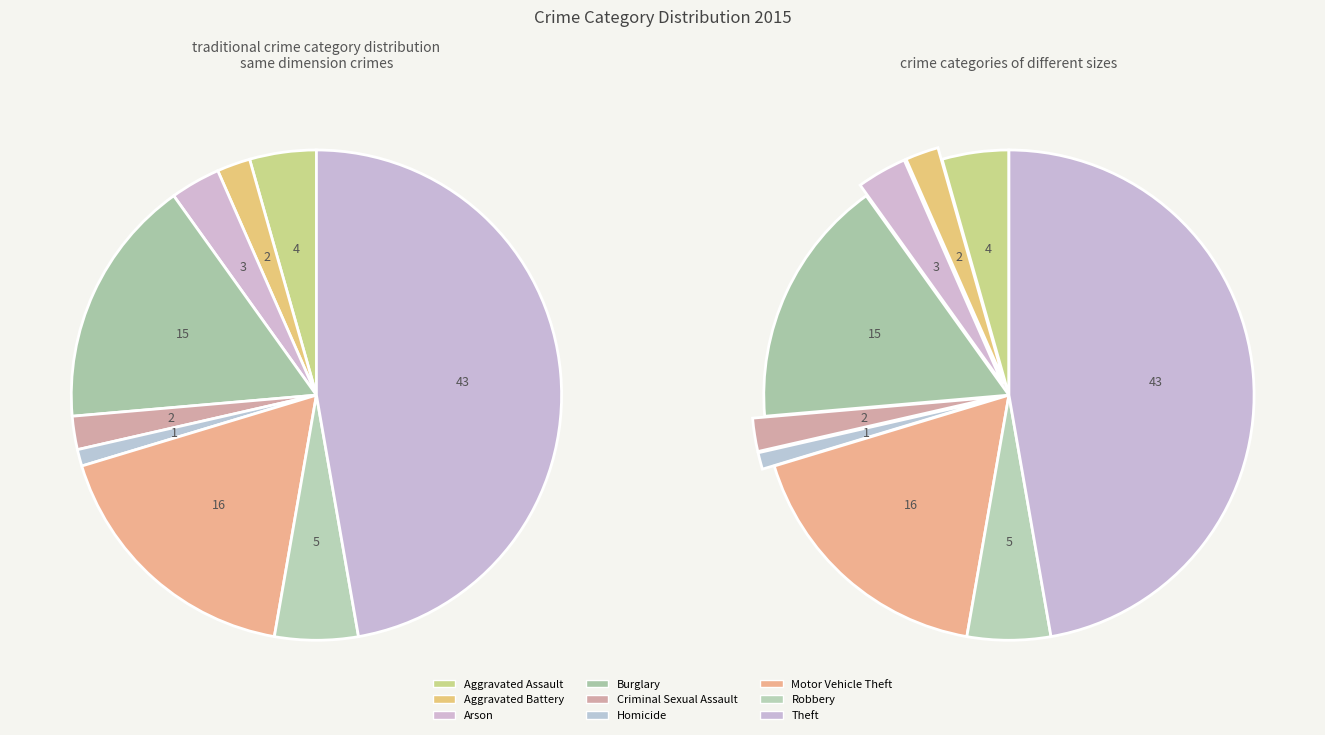

Count the number of slices in the pie.

9